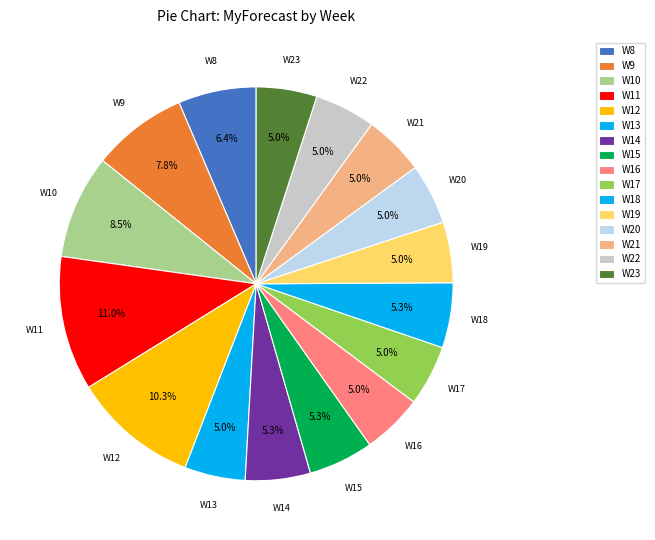

Count the number of slices in the pie.

16